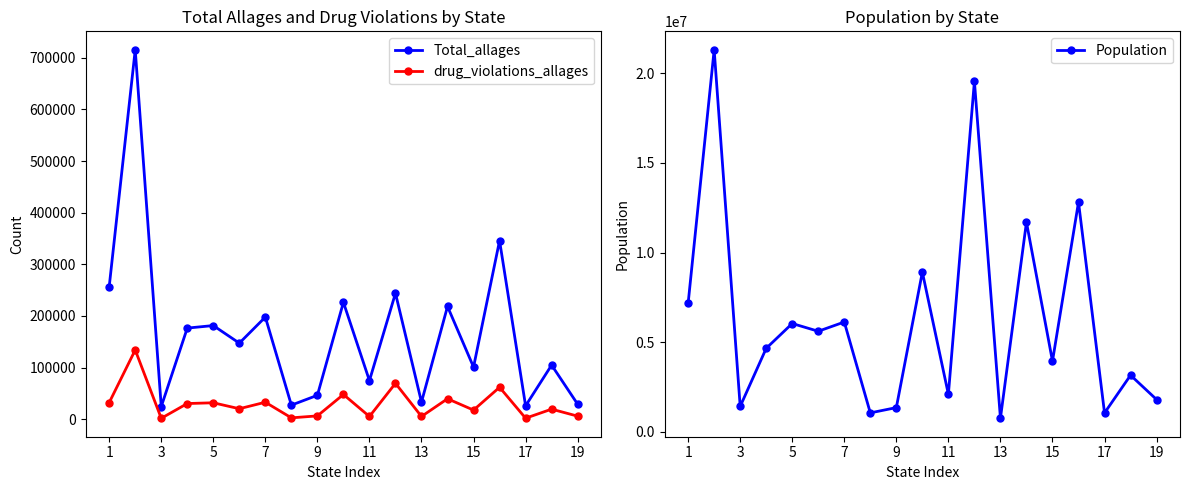

Reading right to left, extract all data points from this chart.

Total_allages: 29202	104886	25996	345822	101053	218433	33210	244041	74786	226427	46413	27357	197865	147370	181434	176520	24487	715424	256785
drug_violations_allages: 6044	19562	2049	61934	17766	39708	5448	69571	5375	48008	6522	2732	32982	20404	31914	30437	1873	134142	32272
Population: 1805832	3161105	1057315	12807060	3943079	11689442	760077	19542209	2095428	8908520	1356458	1062305	6126452	5611179	6042718	4659978	1420491	21299325	7171646